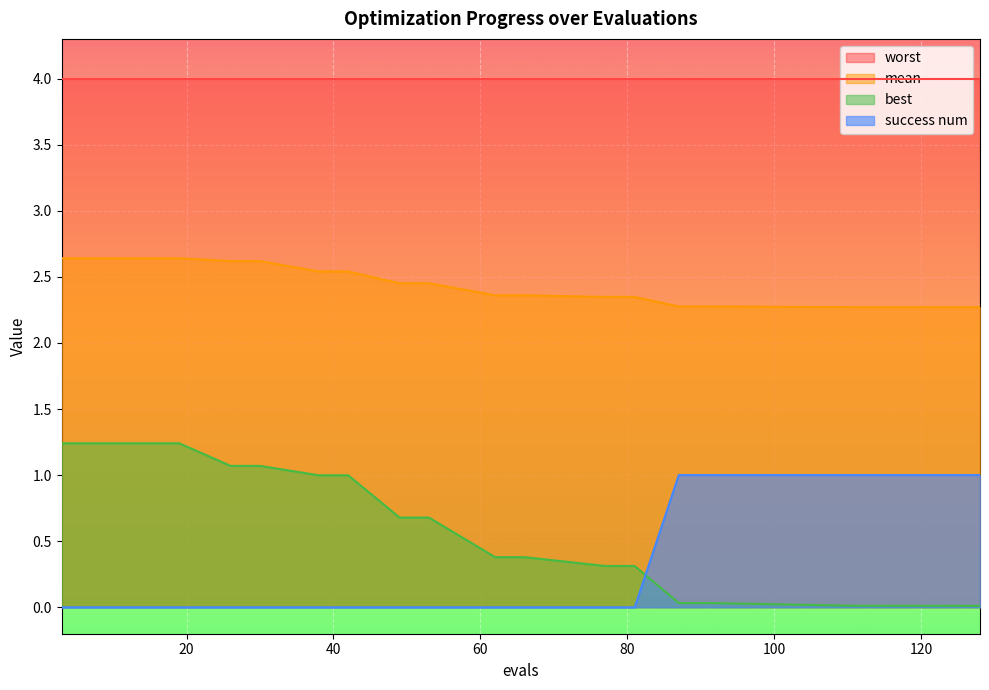

The value of best at 53 is 0.7. True or false?

True